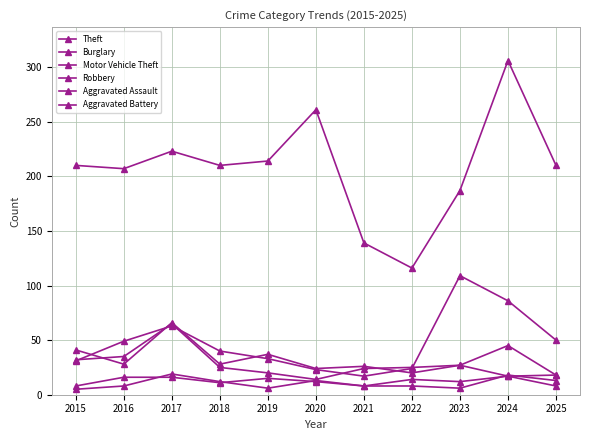

Reading left to right, transcribe all the data shown in this chart.

Theft: 2015=210	2016=207	2017=223	2018=210	2019=214	2020=261	2021=139	2022=116	2023=187	2024=306	2025=210
Burglary: 2015=41	2016=28	2017=66	2018=28	2019=37	2020=24	2021=26	2022=20	2023=27	2024=17	2025=18
Motor Vehicle Theft: 2015=31	2016=49	2017=63	2018=40	2019=33	2020=23	2021=17	2022=24	2023=109	2024=86	2025=50
Robbery: 2015=32	2016=35	2017=65	2018=25	2019=20	2020=14	2021=24	2022=25	2023=27	2024=45	2025=18
Aggravated Assault: 2015=8	2016=16	2017=16	2018=11	2019=15	2020=12	2021=8	2022=8	2023=6	2024=18	2025=13
Aggravated Battery: 2015=5	2016=8	2017=19	2018=12	2019=6	2020=13	2021=8	2022=14	2023=12	2024=17	2025=8